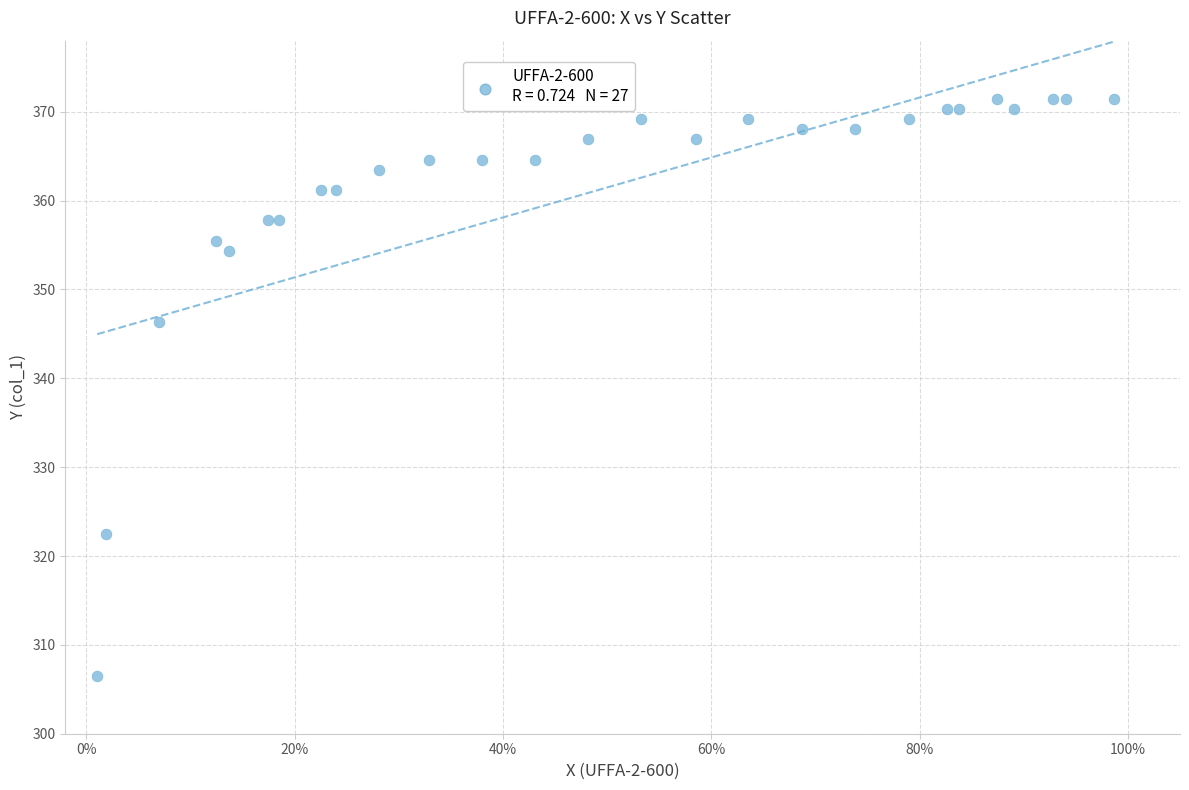

What Y value in the scatter plot is closest to 338?

346.4